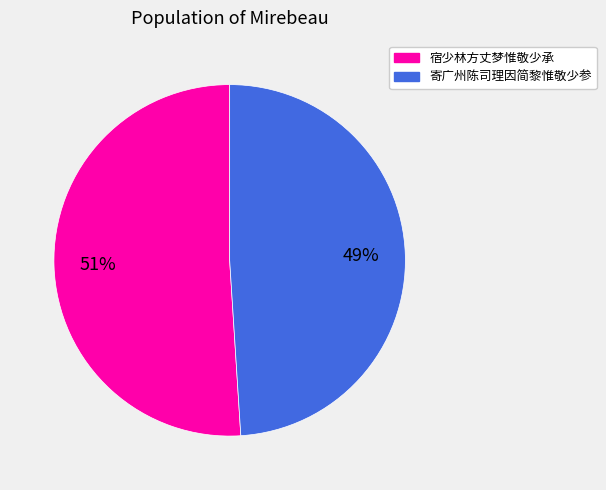

Is 寄广州陈司理因简黎惟敬少参 the majority of the pie?

No